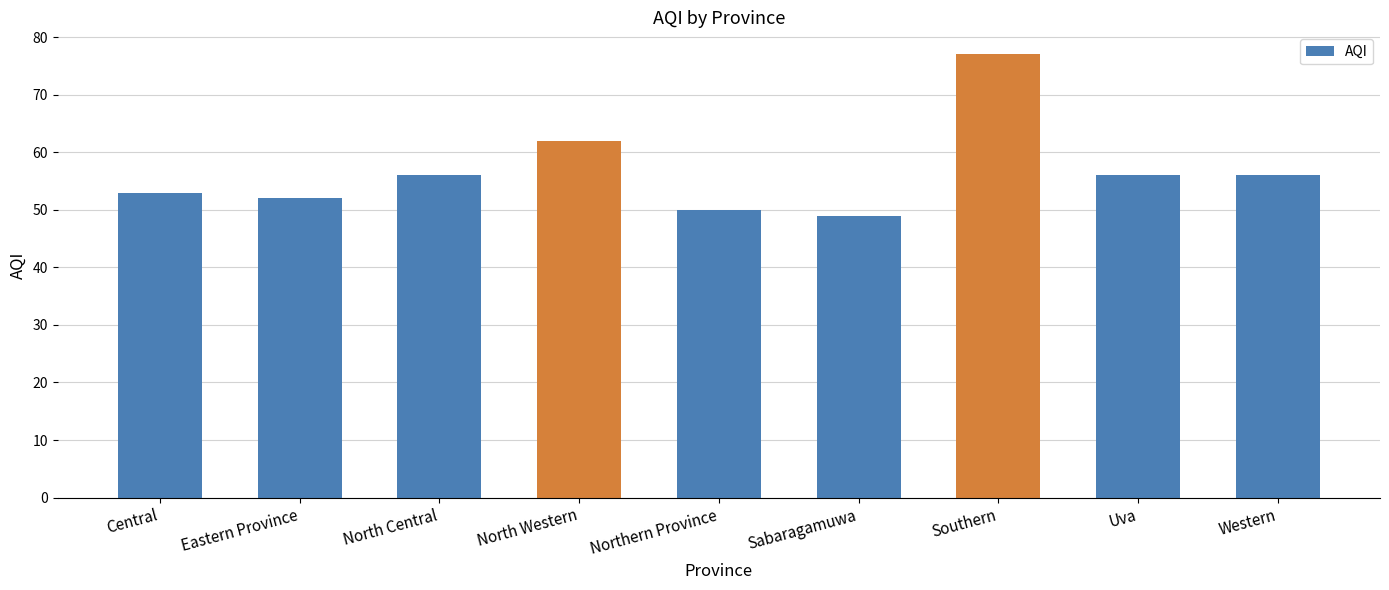

How many bars are there in total?

9